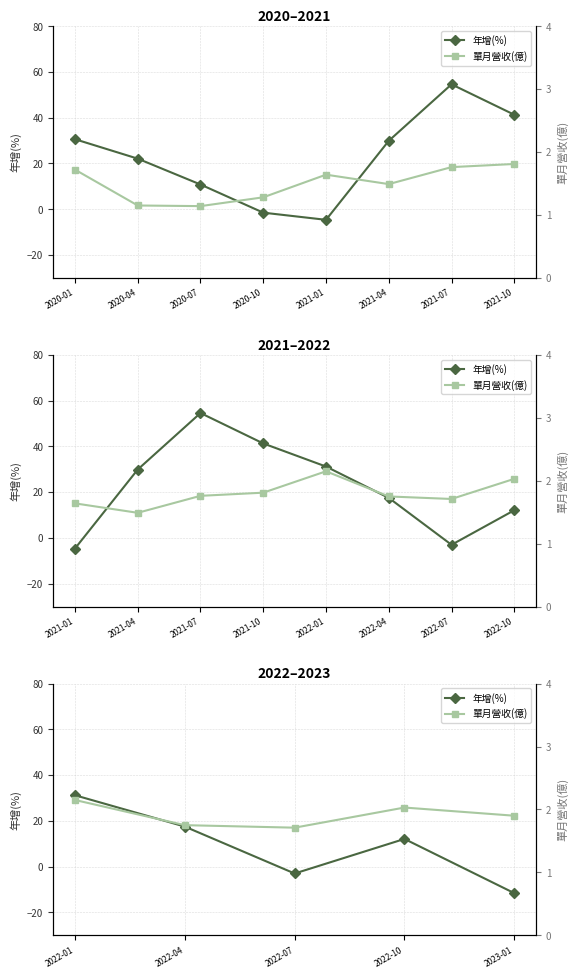

Rank the series by their maximum value, from highest to lowest.

年增(%), 單月營收(億)